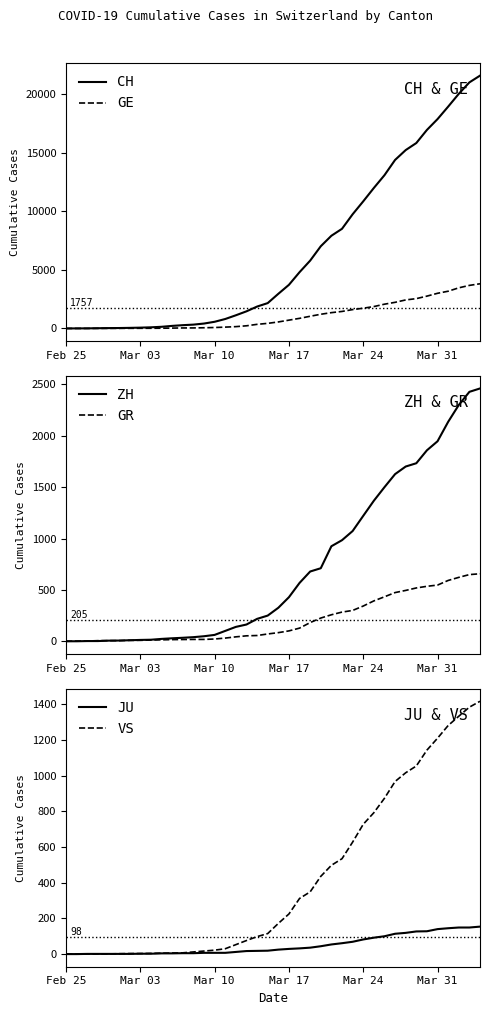

How many intersections are there between GR and VS?

1